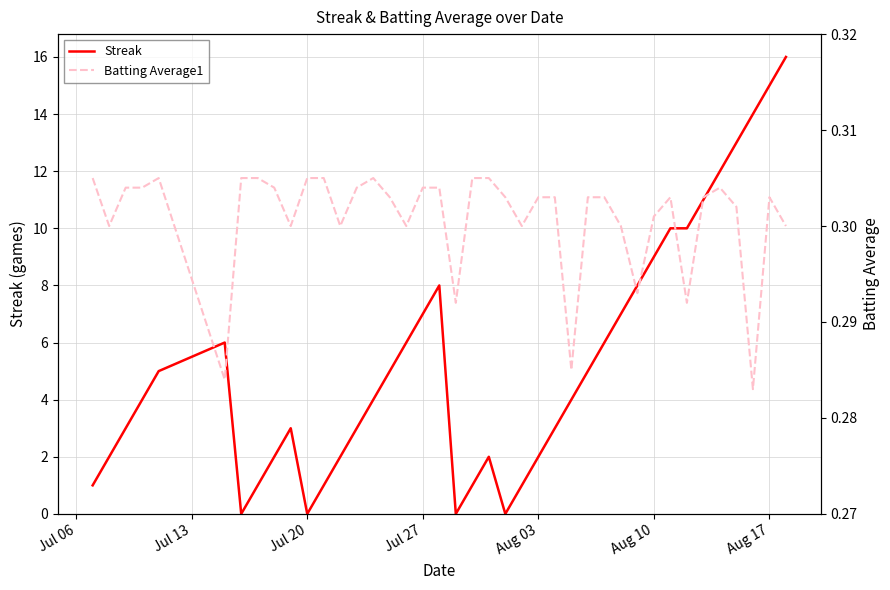

True or false: Streak and Batting Average1 intersect in this chart.

True